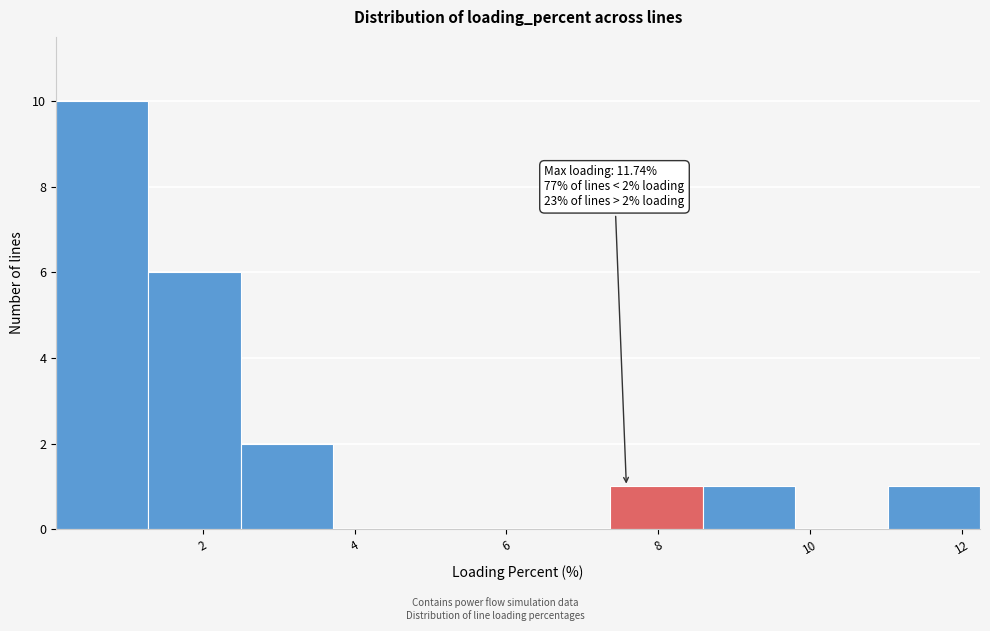

Over which range of the x-axis is the bar tallest?

0.0 to 1.2